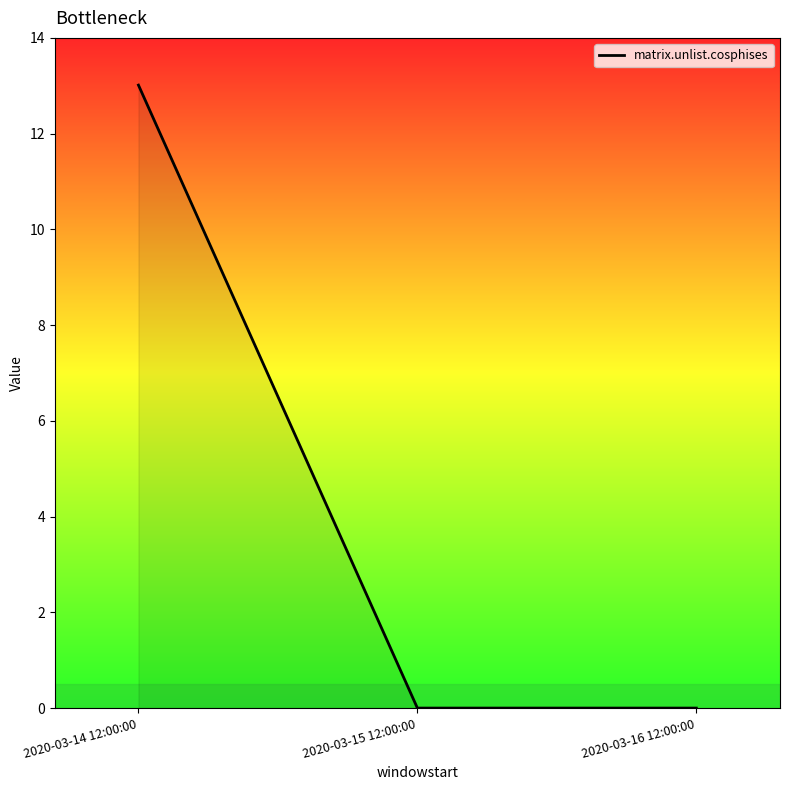

What is the sum of the values at 2020-03-16 12:00:00 and 2020-03-14 12:00:00?

13.0